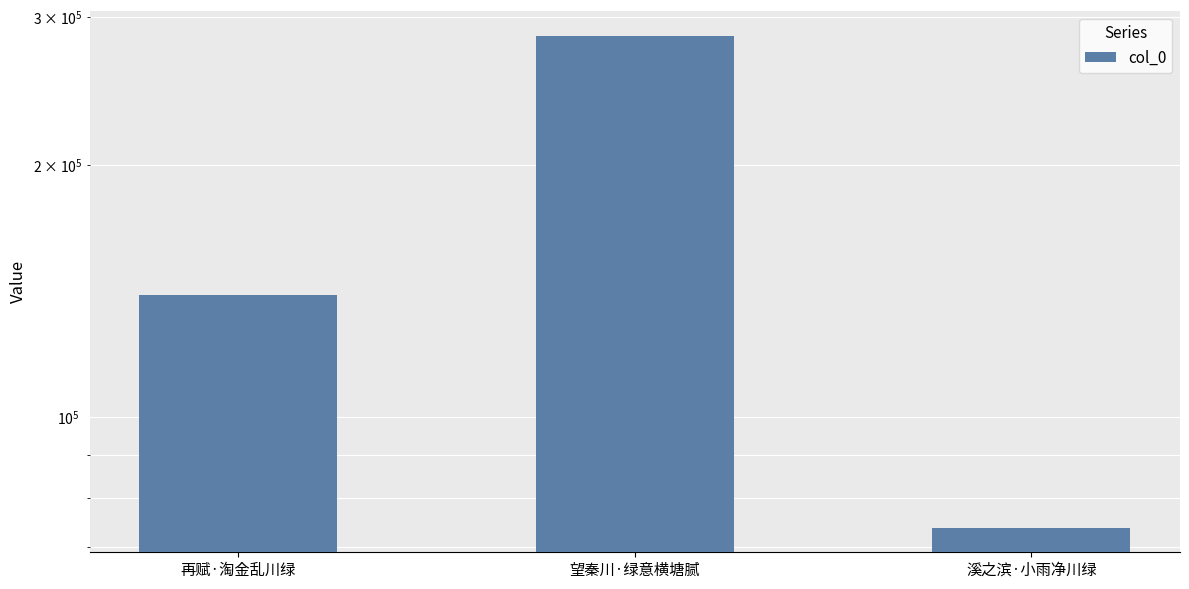

Reading left to right, extract all data points from this chart.

139900	285259	73745